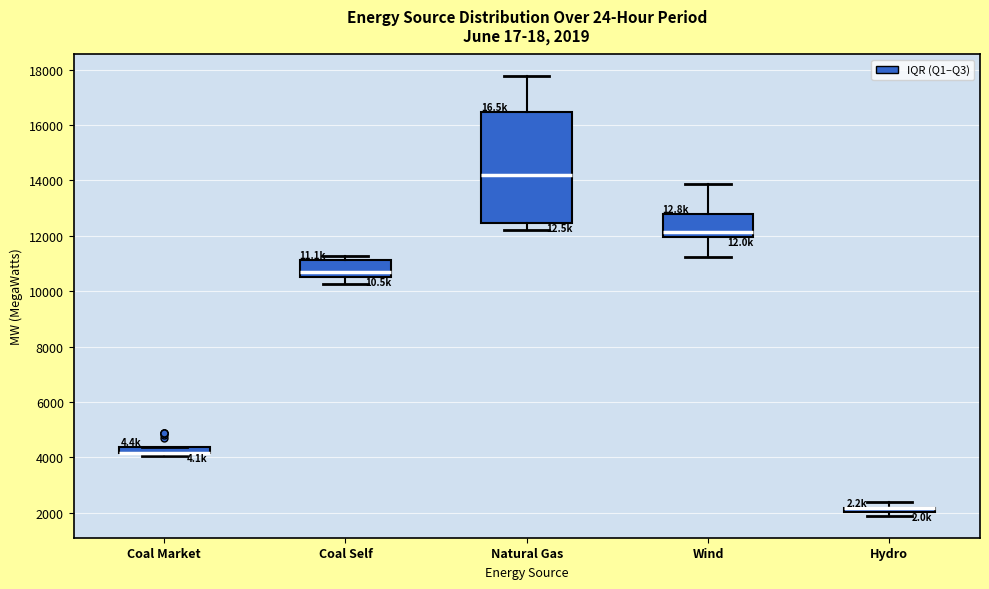

Comparing the boxes themselves (not the whiskers), which one is the tallest?

Natural Gas